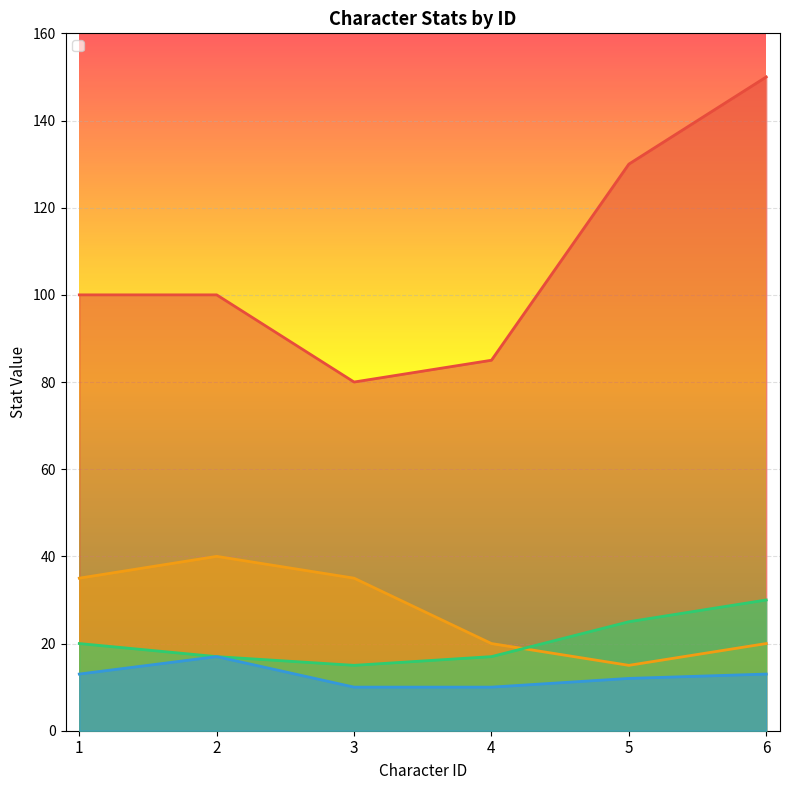

Which series changed the most between 2 and 6?

_hp